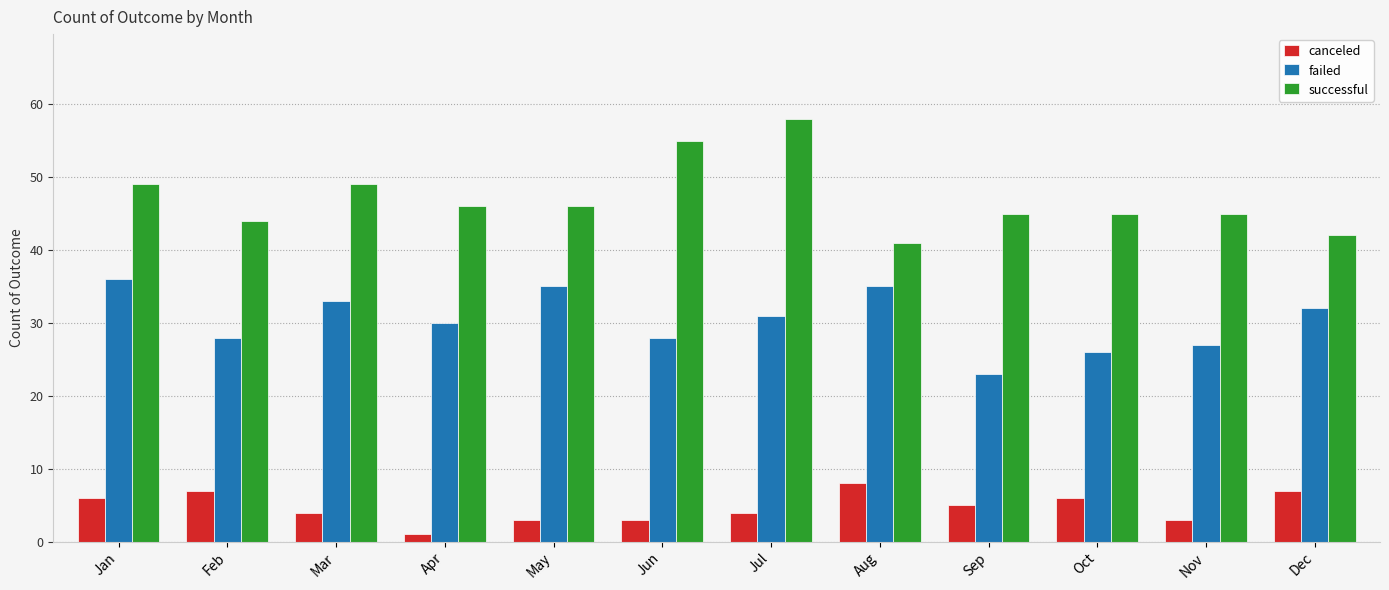

At which label does failed first exceed 31?

Jan